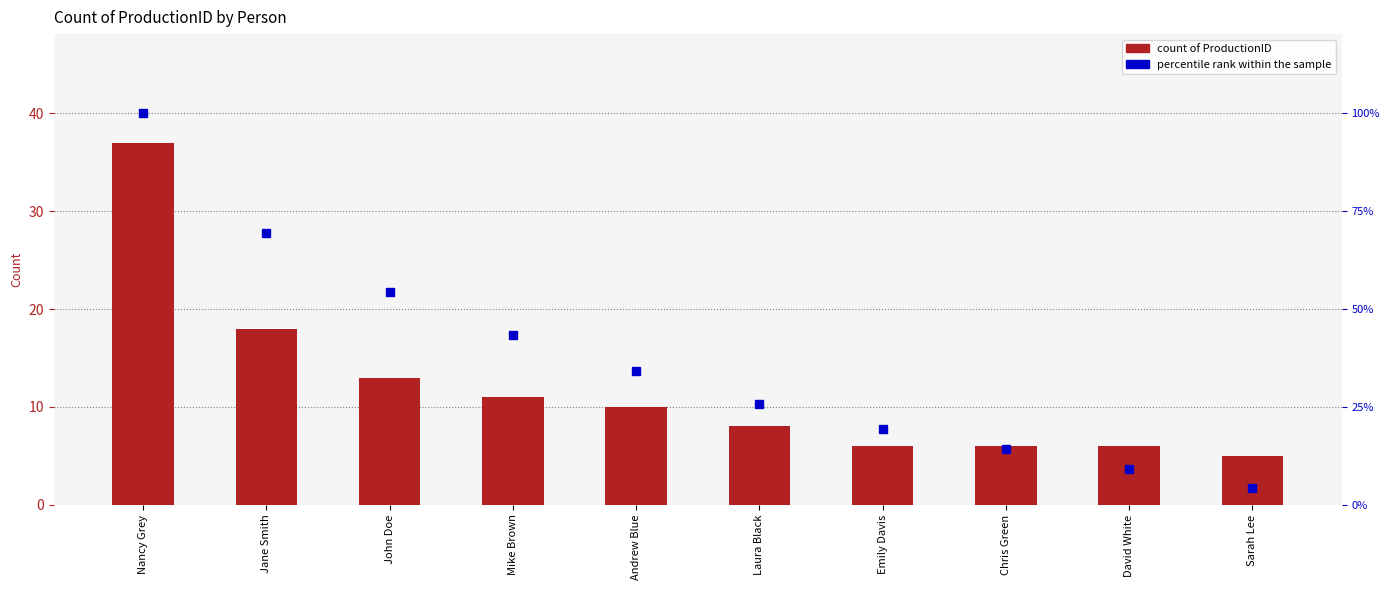

What are all the series names shown in the legend?

count of ProductionID, percentile rank within the sample